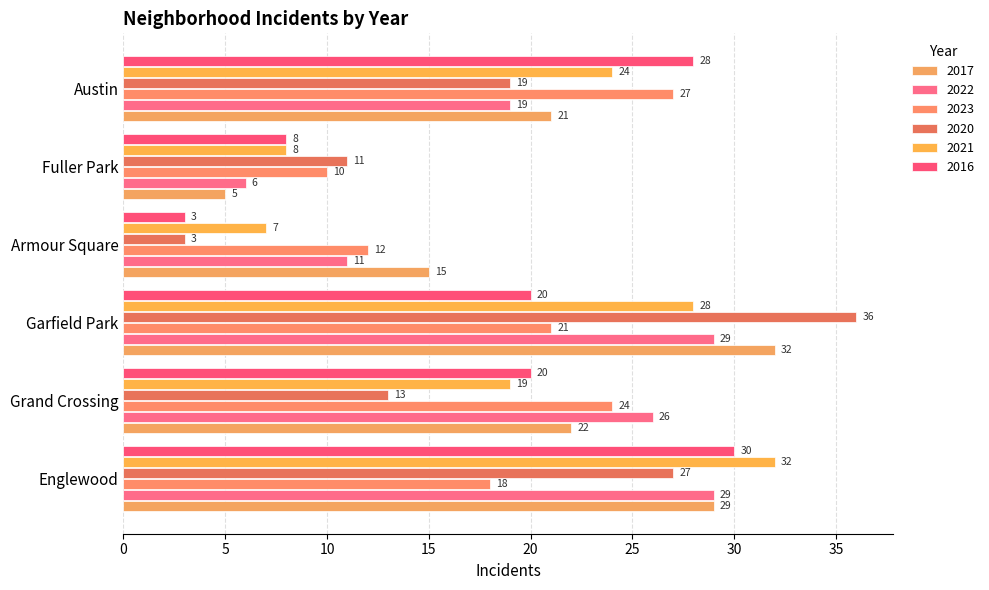

Where does the 2016 series first go above 20?

Englewood